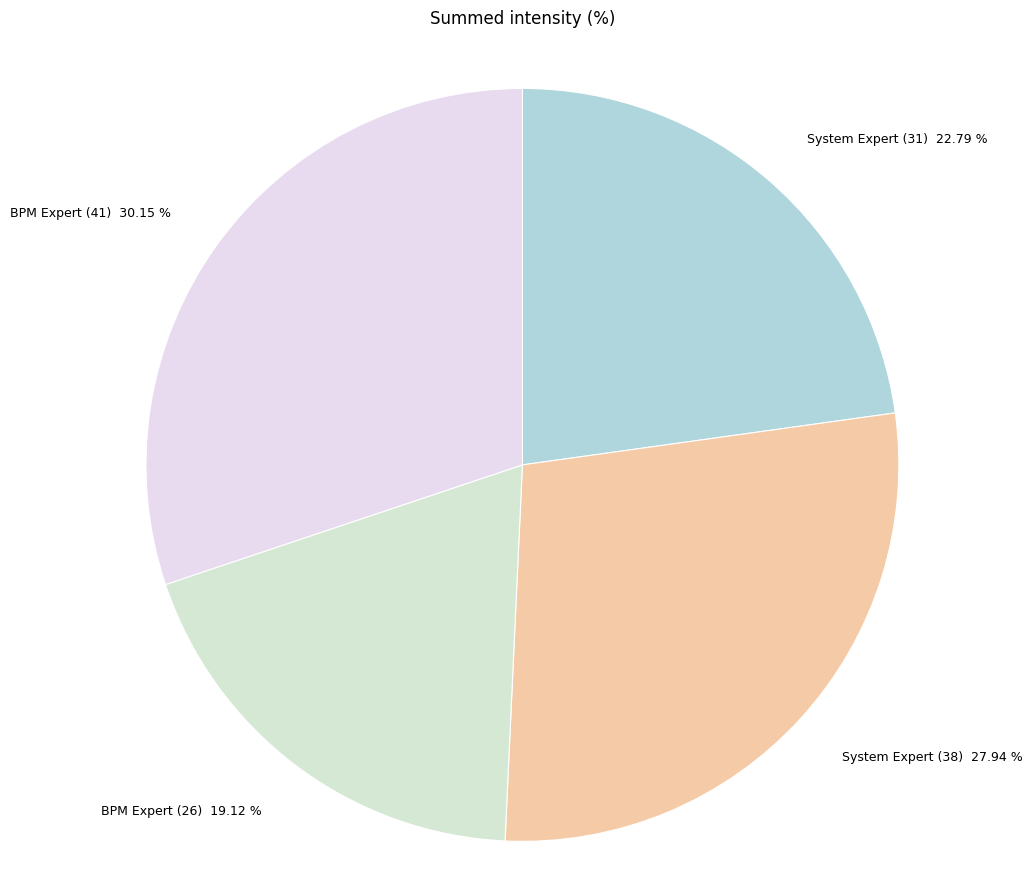

Which category has the smallest portion of the pie?

BPM Expert (26)